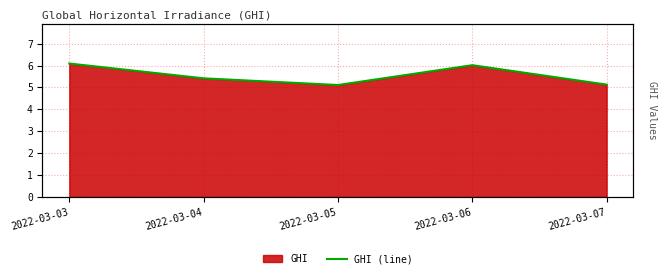

List the labels in order of value, smallest first.

2022-03-05, 2022-03-07, 2022-03-04, 2022-03-06, 2022-03-03